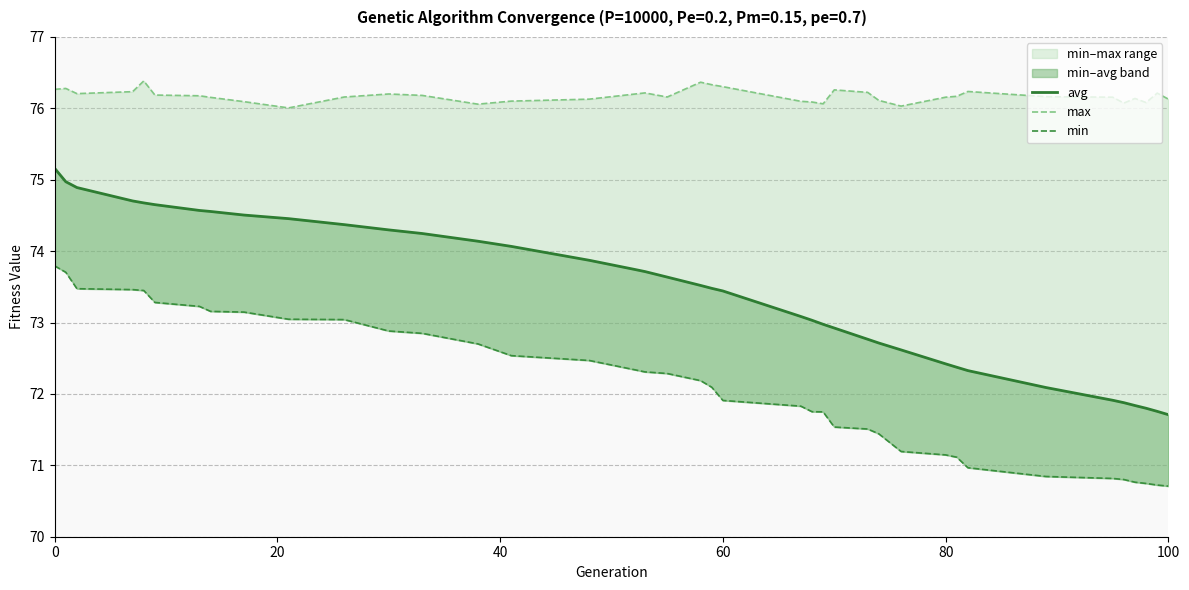

Is the value of min at 7 greater than the value of max at 21?

No